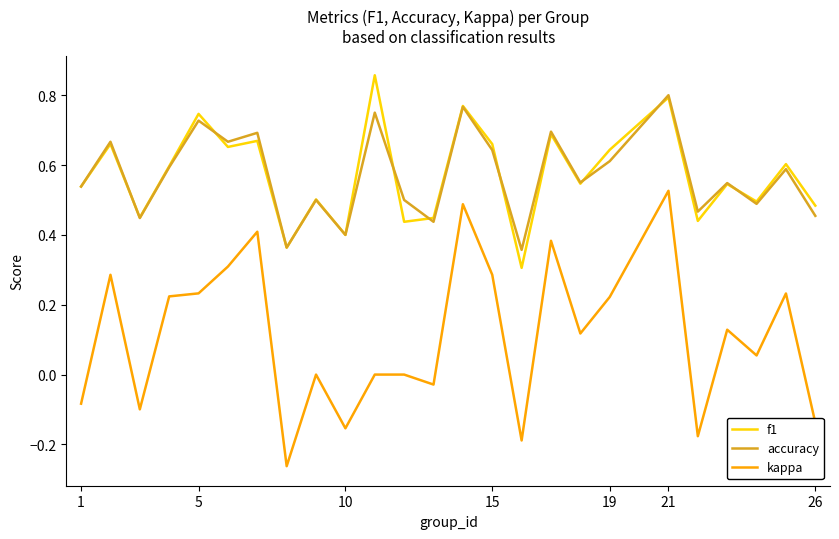

Which series has the widest spread of values?

kappa